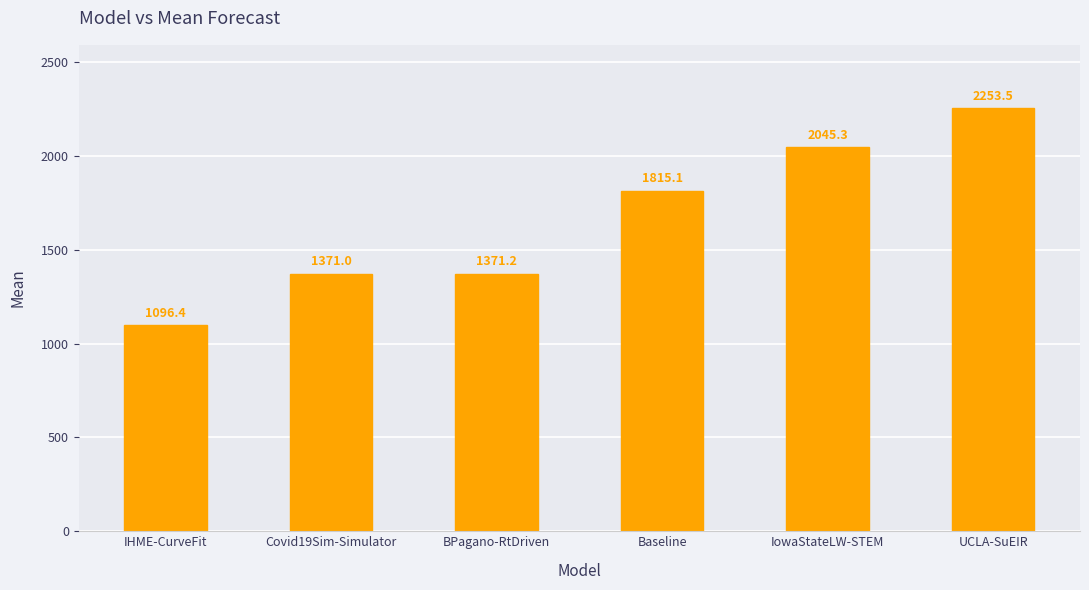

True or false: the data shows 2253.5 at UCLA-SuEIR.

True